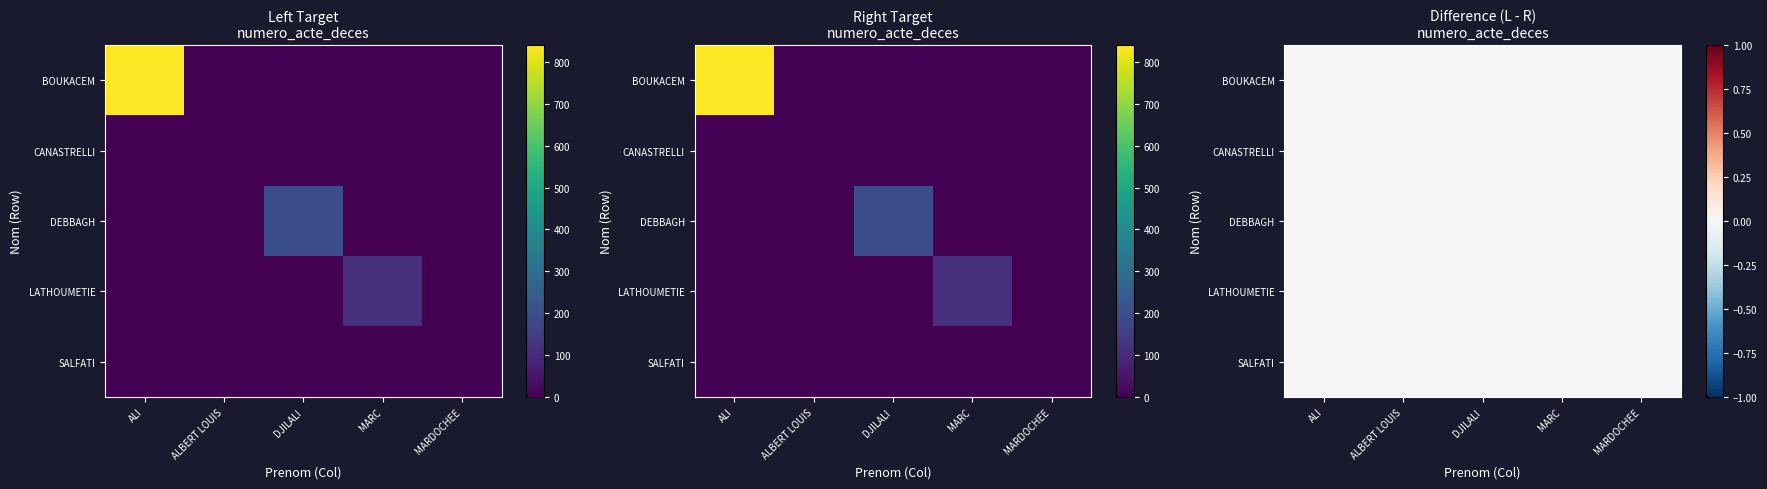

Rank the categories by DEBBAGH value from highest to lowest.

DJILALI, ALI, ALBERT LOUIS, MARC, MARDOCHEE